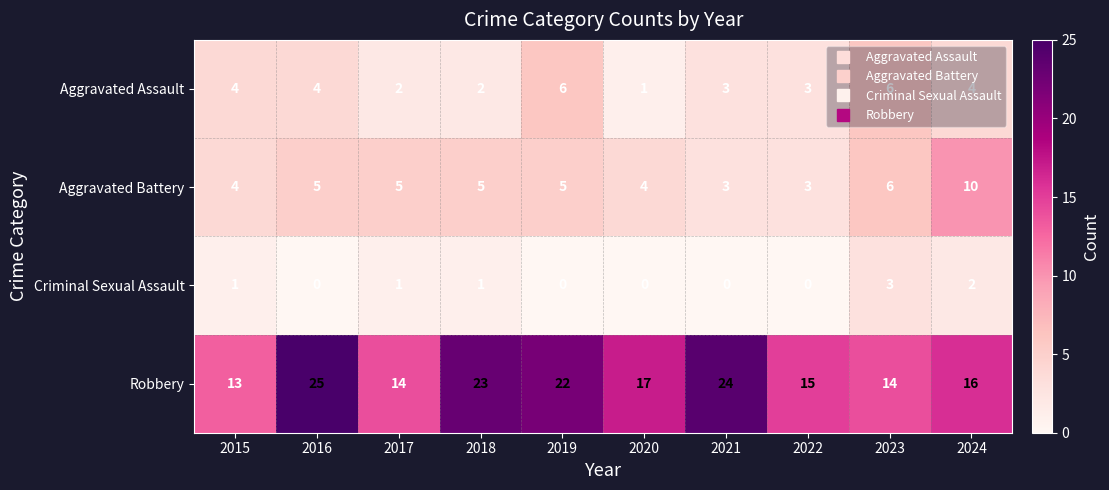

How many data points does each series have?

10